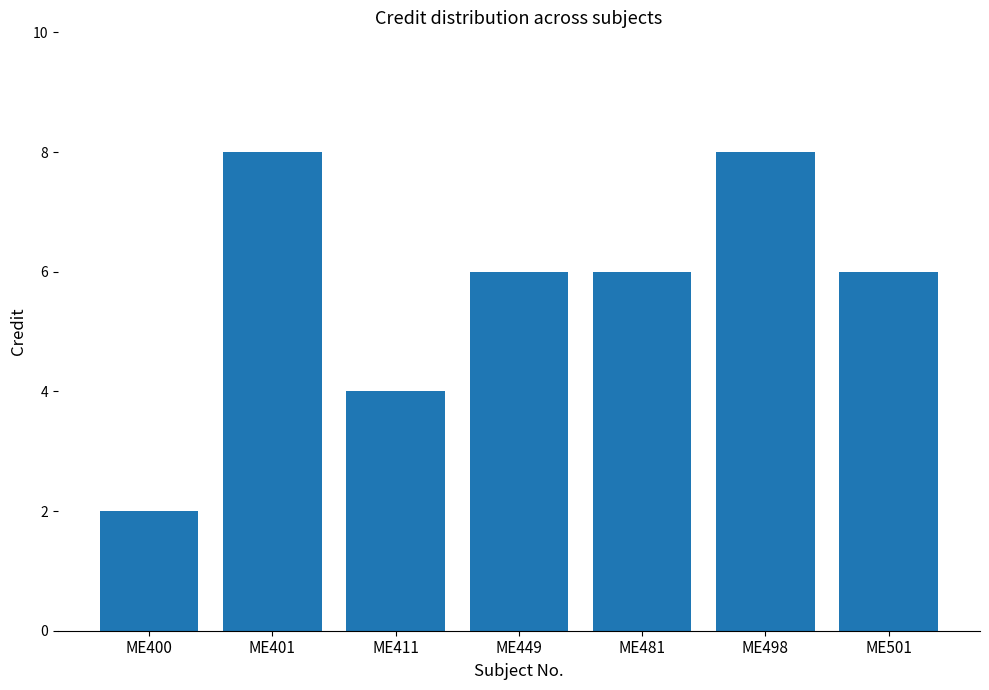

Which label corresponds to the smallest value in the chart?

ME400